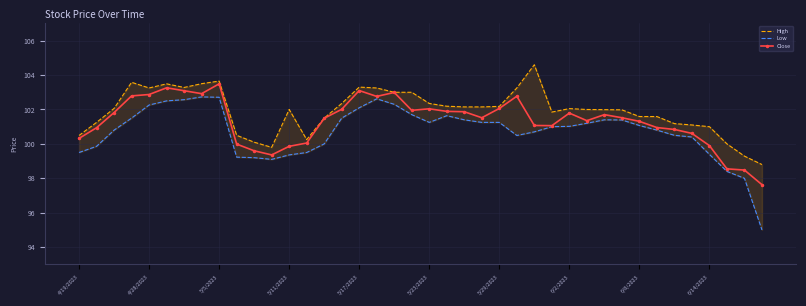

True or false: Close has a value of 178.4 at 6/14/2023.

False